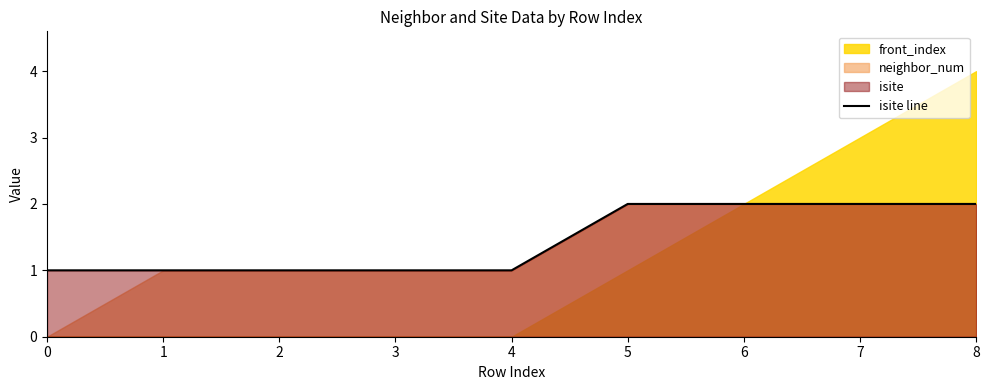

The value at 1 is 1. True or false?

False